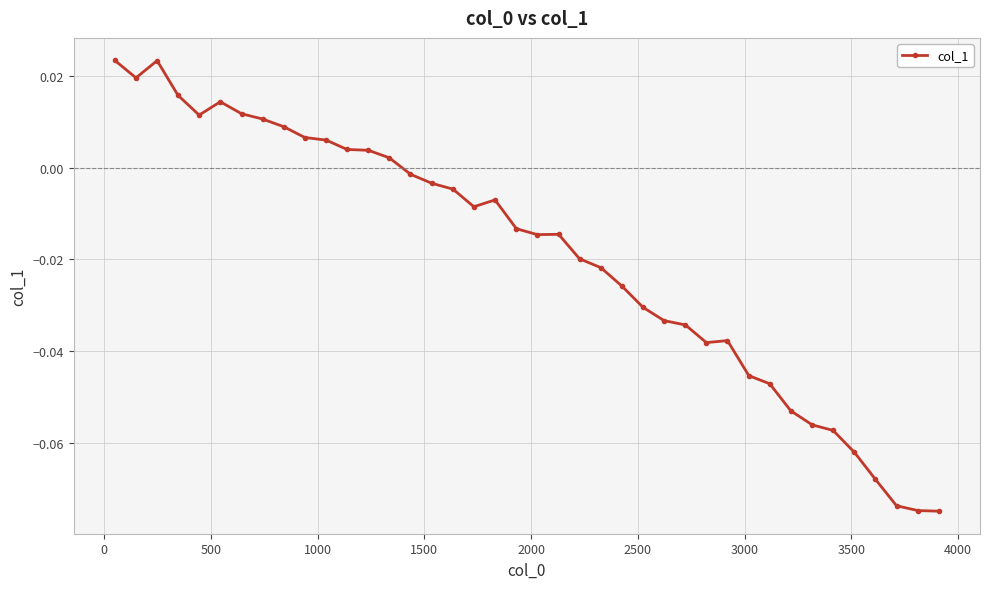

What is the sum of all values?

-0.8